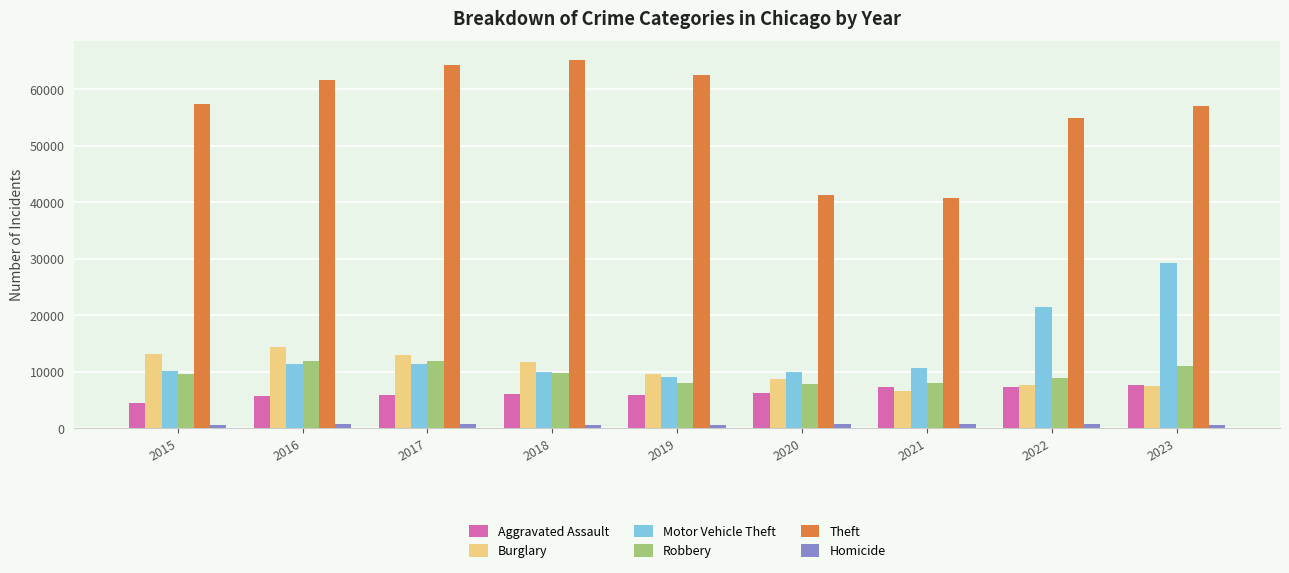

Read the Homicide value at 2017, to the nearest 5.

670